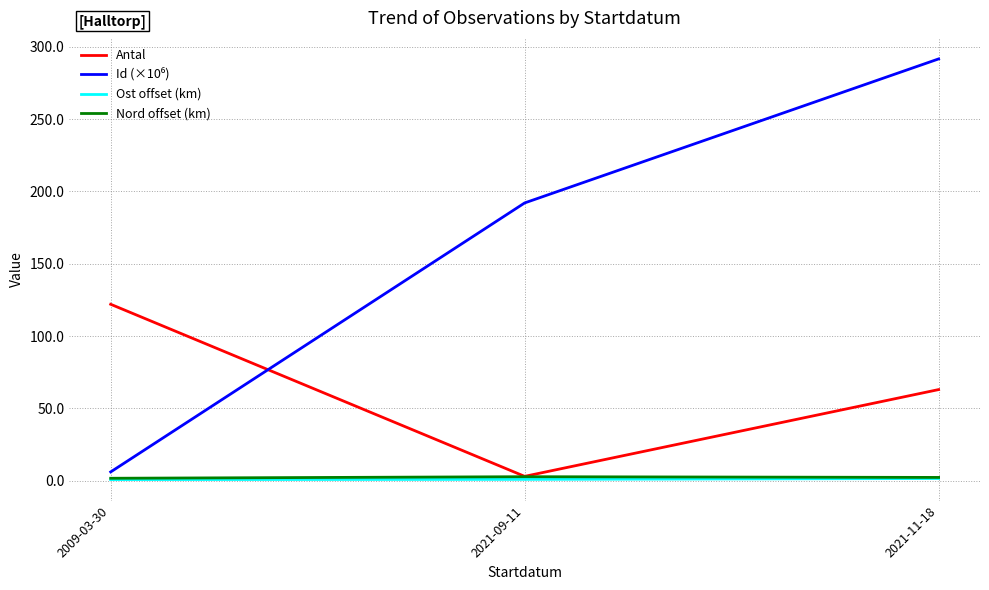

What is the greatest value displayed?

291.7